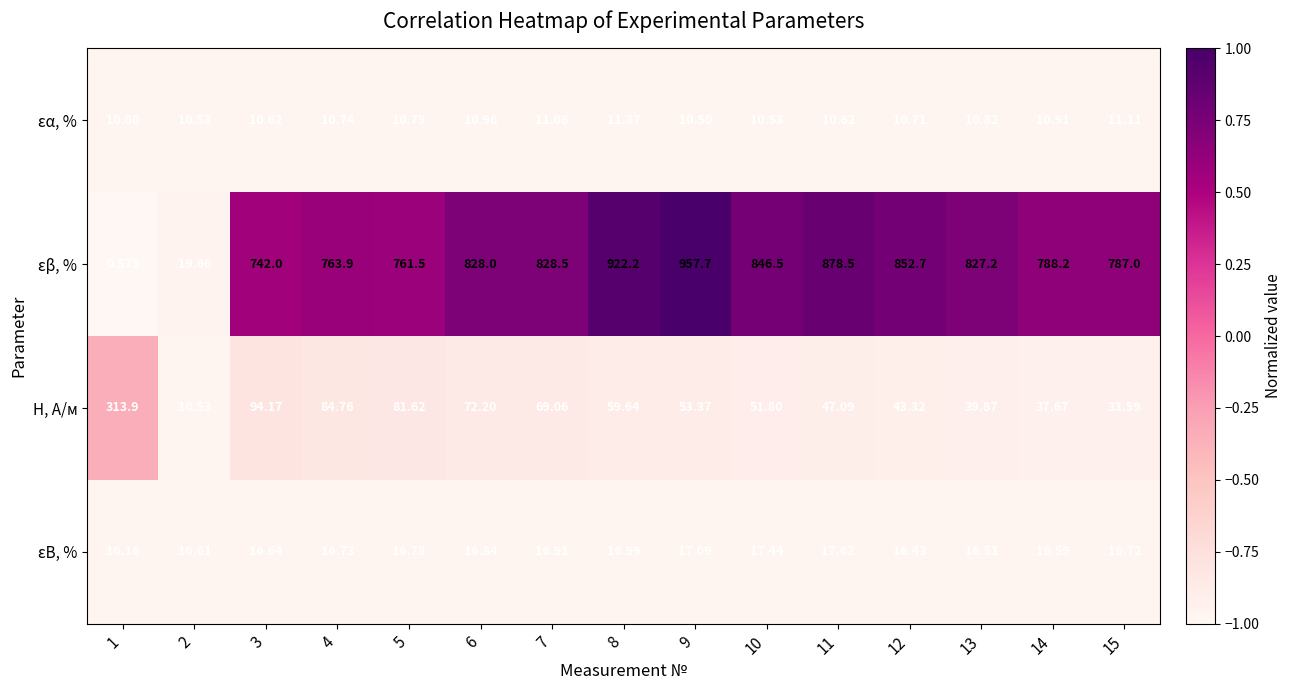

At which category is the sum across all series the highest?

9